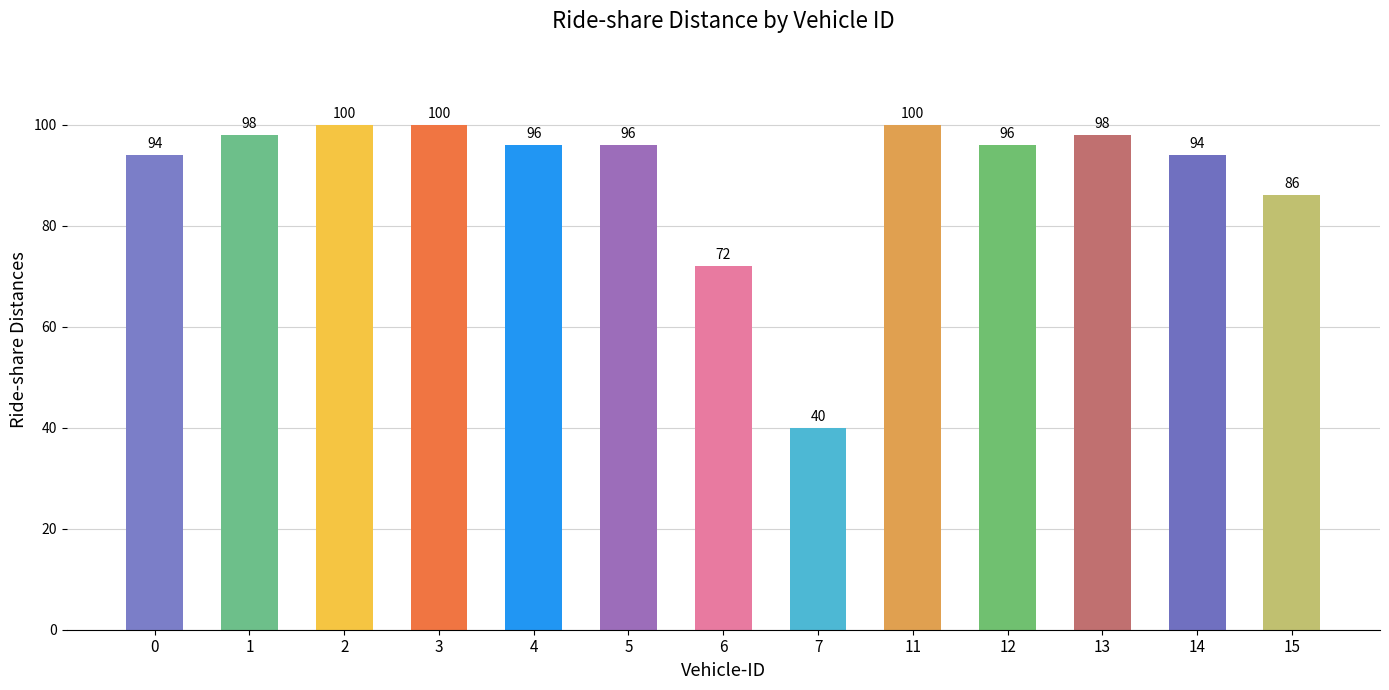

What is the maximum value shown in the chart?

100